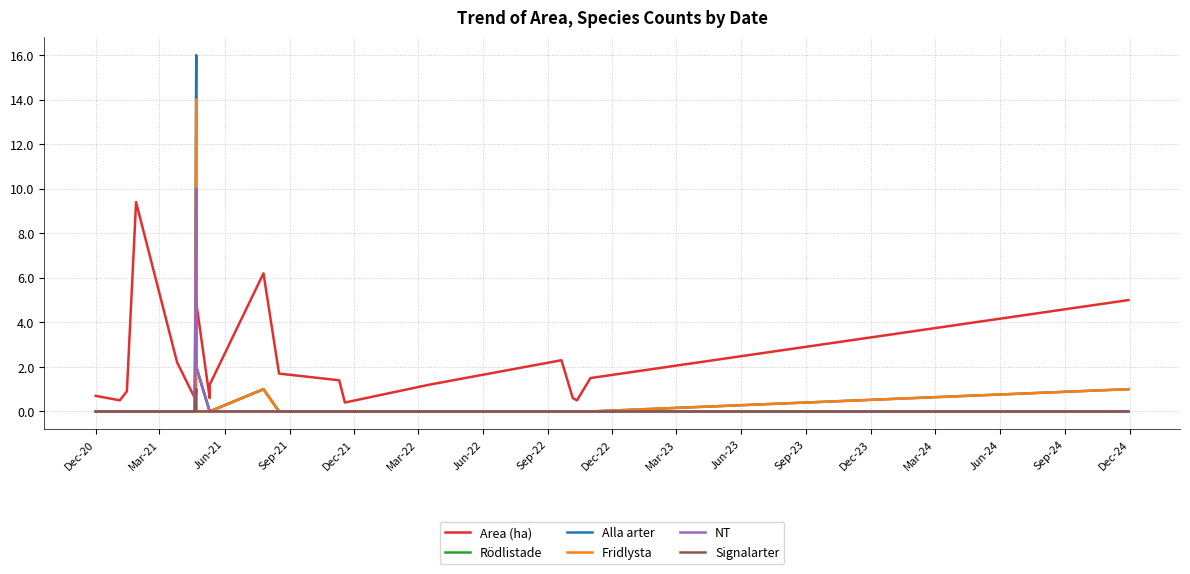

How many lines are shown in the chart?

6